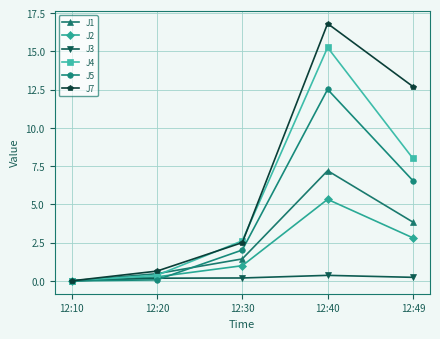

What is the difference between the J3 values at 12:30 and 12:10?

0.2